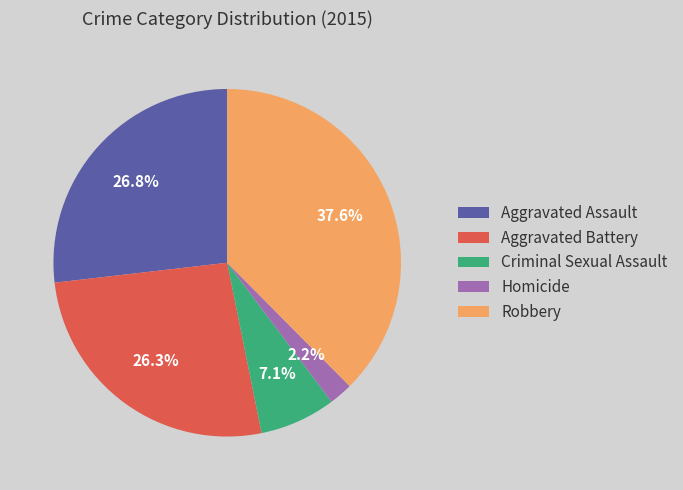

What percentage is the Aggravated Assault slice, to the nearest percent?

27%